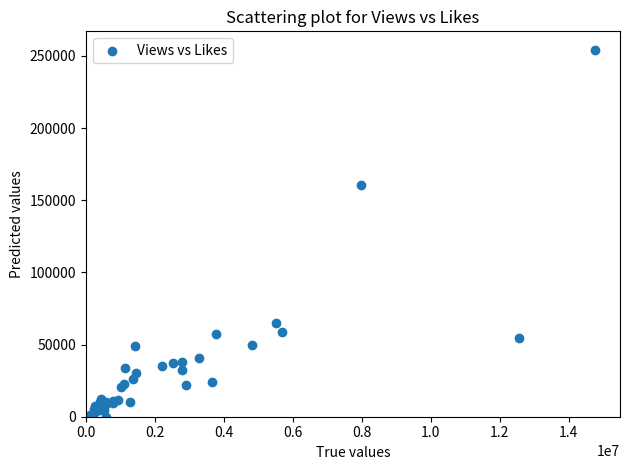

What Y value in the scatter plot is closest to 127138?

160441